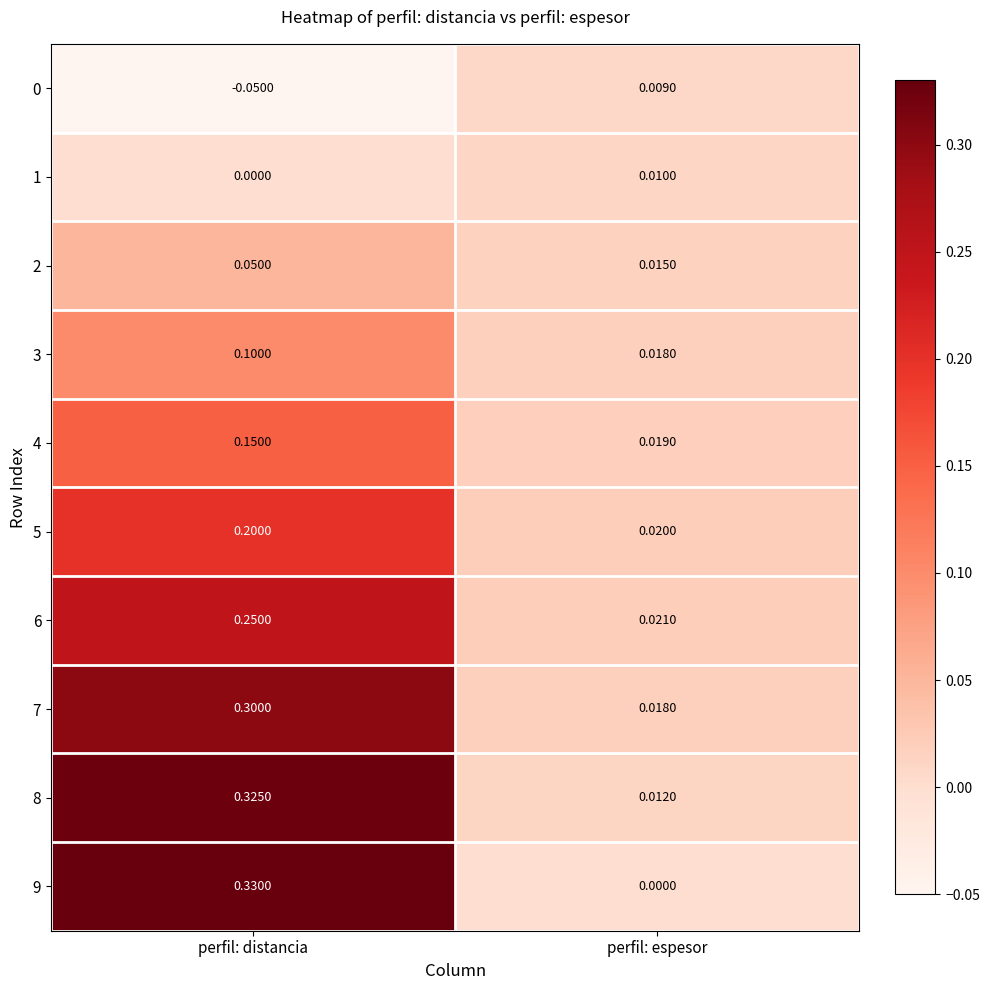

How many data points does each series have?

2